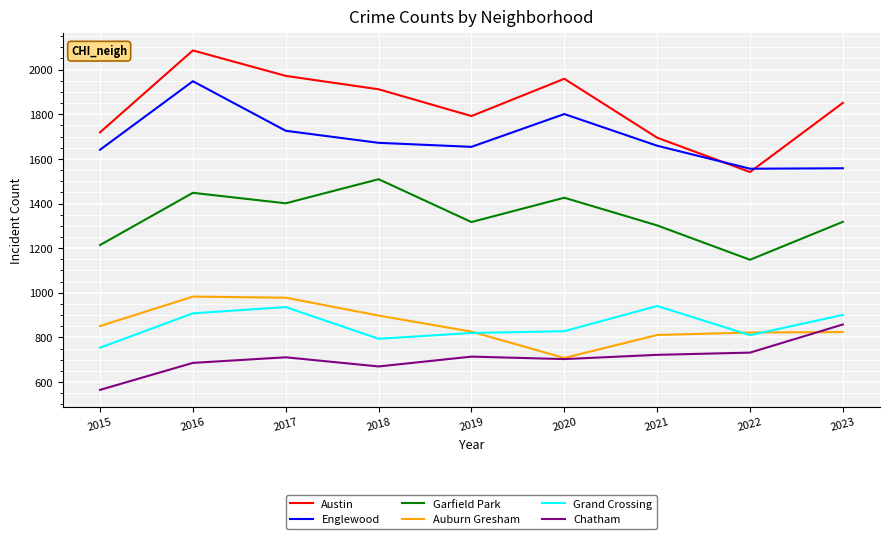

How many categories are shown in the chart?

9